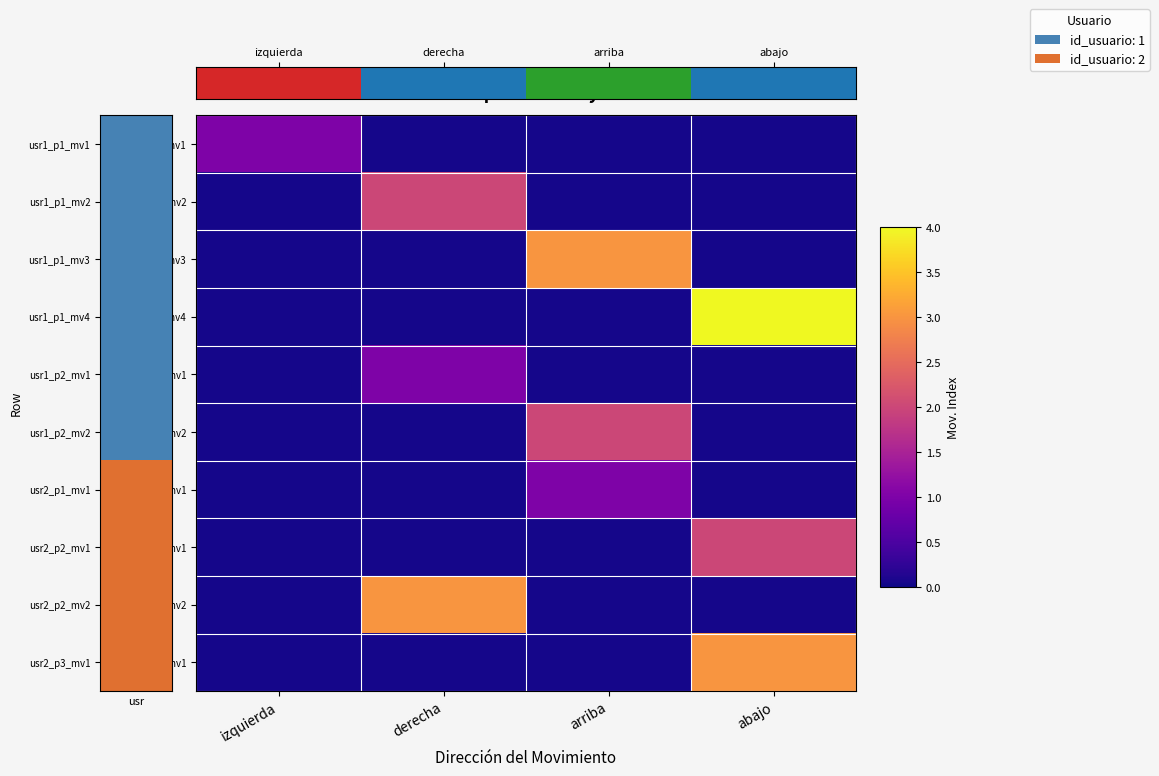

Which label corresponds to the largest value in the chart?

abajo